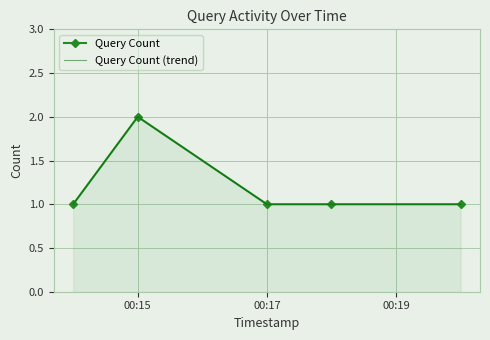

True or false: Query Count (trend) and Query Count intersect in this chart.

False